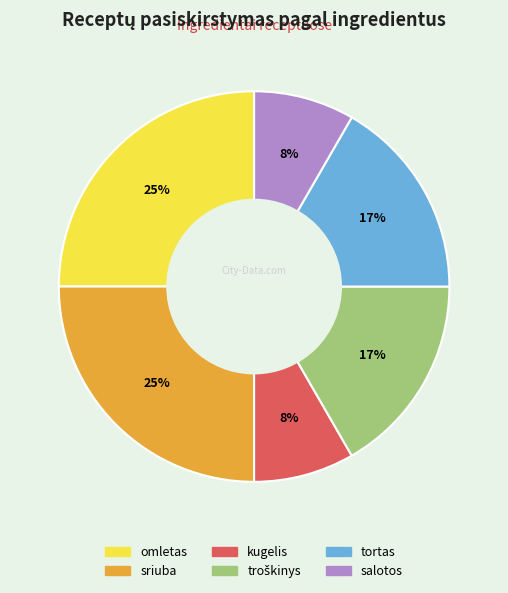

What percentage is the kugelis slice, to the nearest percent?

8%